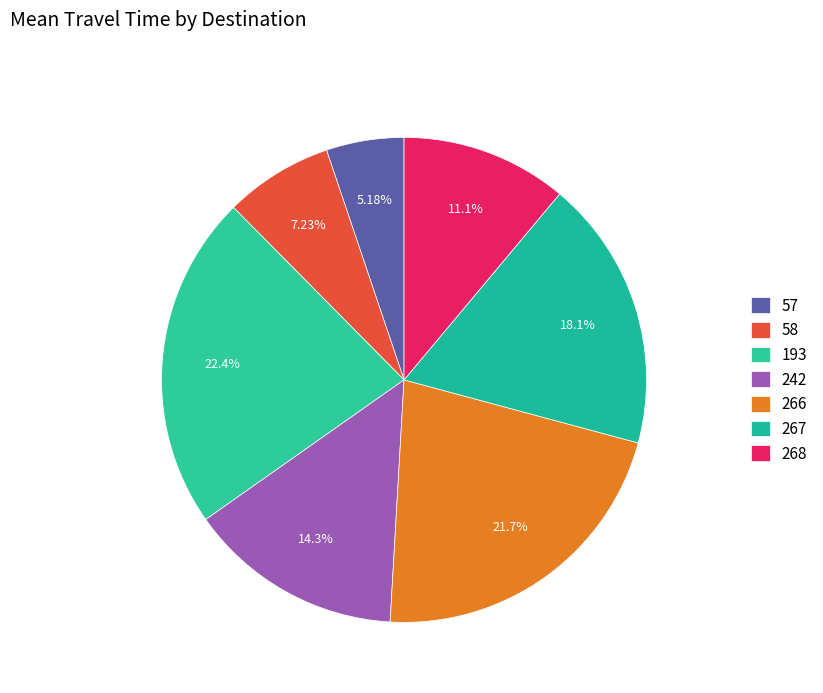

To the nearest percent, what percentage of the pie is 193?

22%